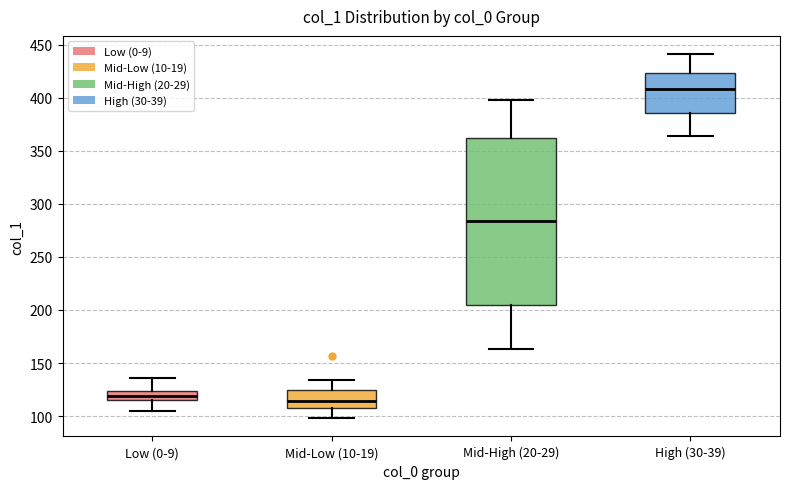

Which box has the highest median line?

High (30-39)